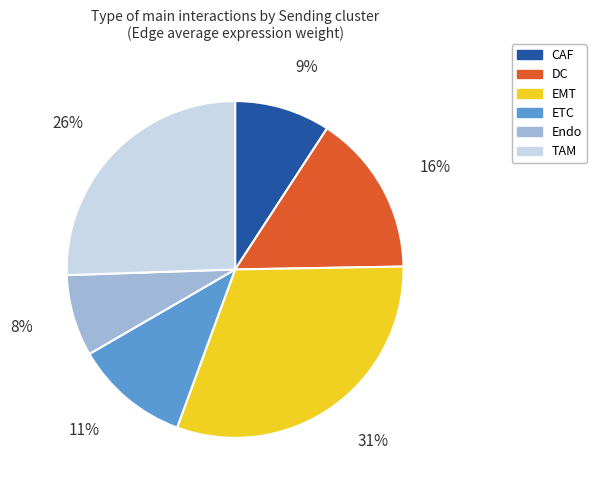

Rank the categories by value from lowest to highest.

Endo, CAF, ETC, DC, TAM, EMT